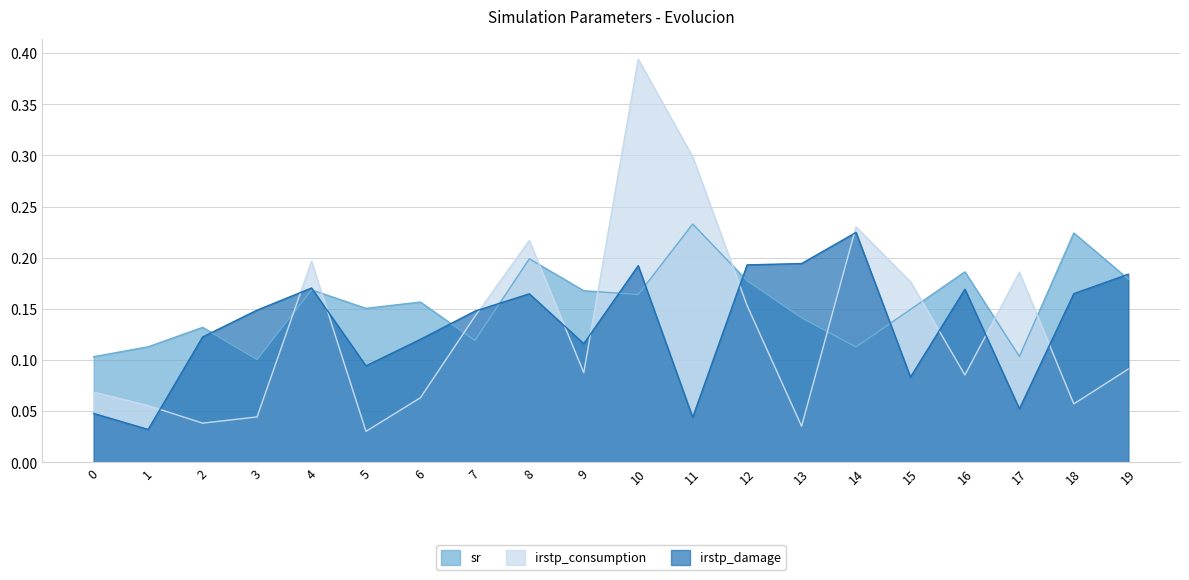

True or false: irstp_consumption has more than 0 interior local peaks.

True